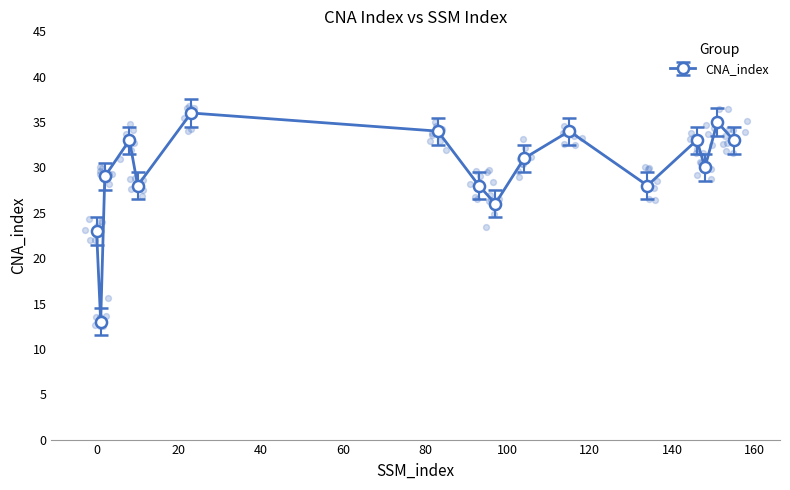

What is the change in value from 104 to 155?

+2